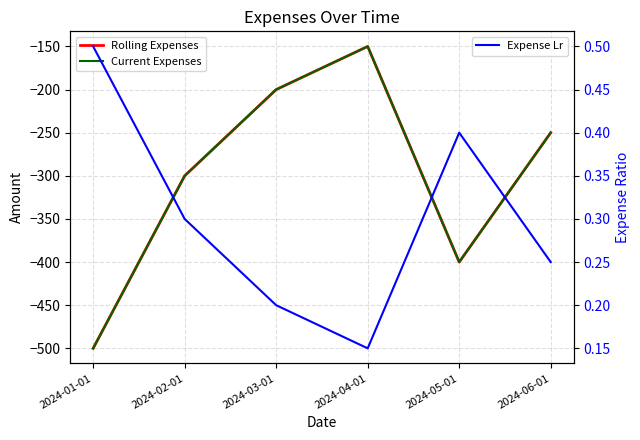

What is the sum of all Rolling Expenses values?

-1800.0